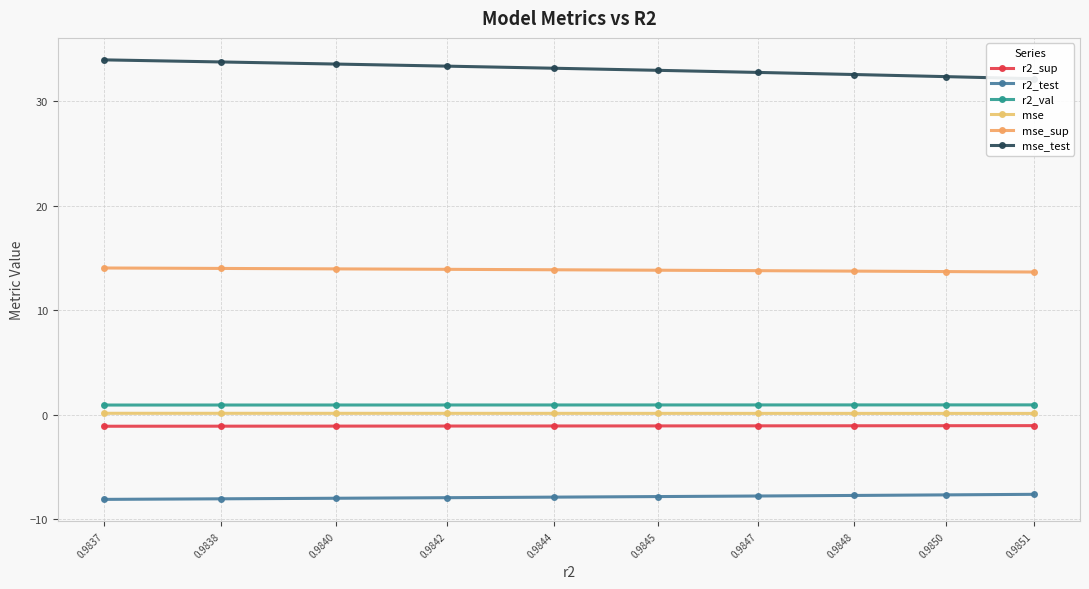

Which series has the largest range (max minus min)?

mse_test